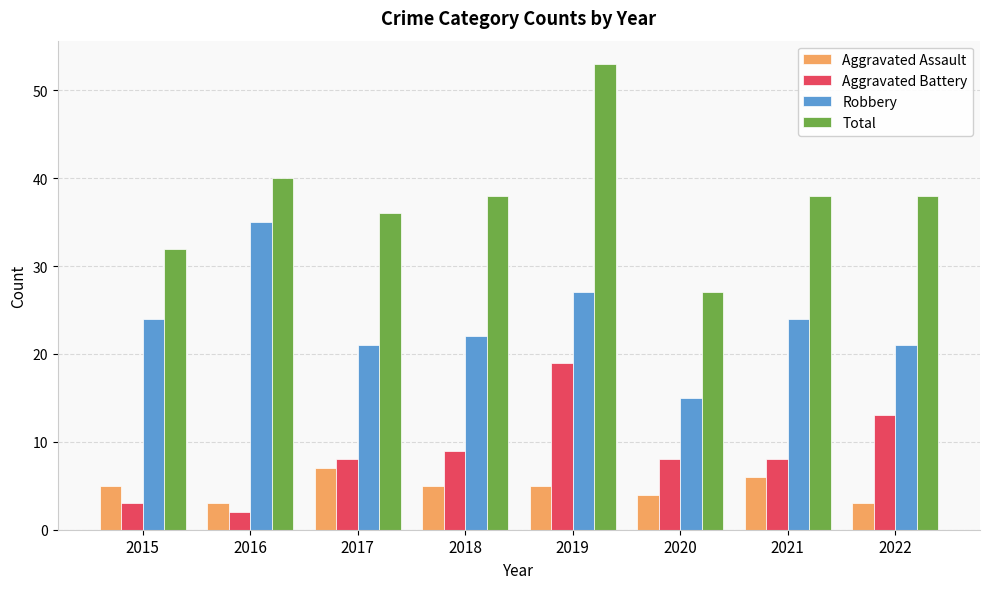

What is the difference between the maximum and minimum values in the Robbery series?

20